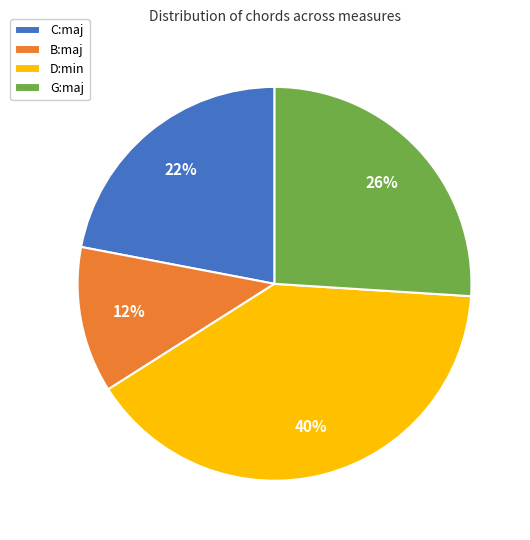

Which category has the smallest portion of the pie?

B:maj